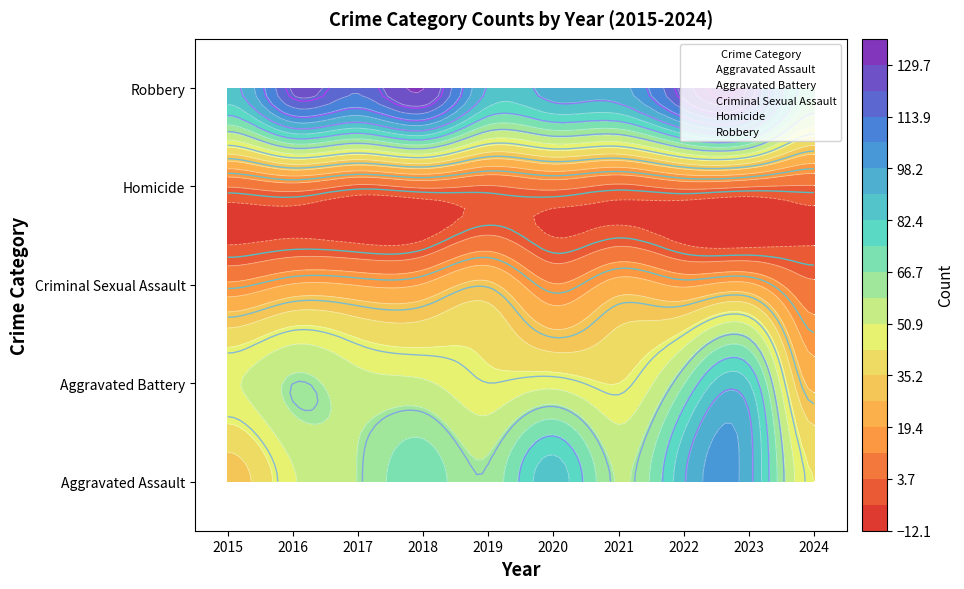

Rank the series at 2021 from lowest to highest value.

Homicide, Criminal Sexual Assault, Aggravated Battery, Aggravated Assault, Robbery